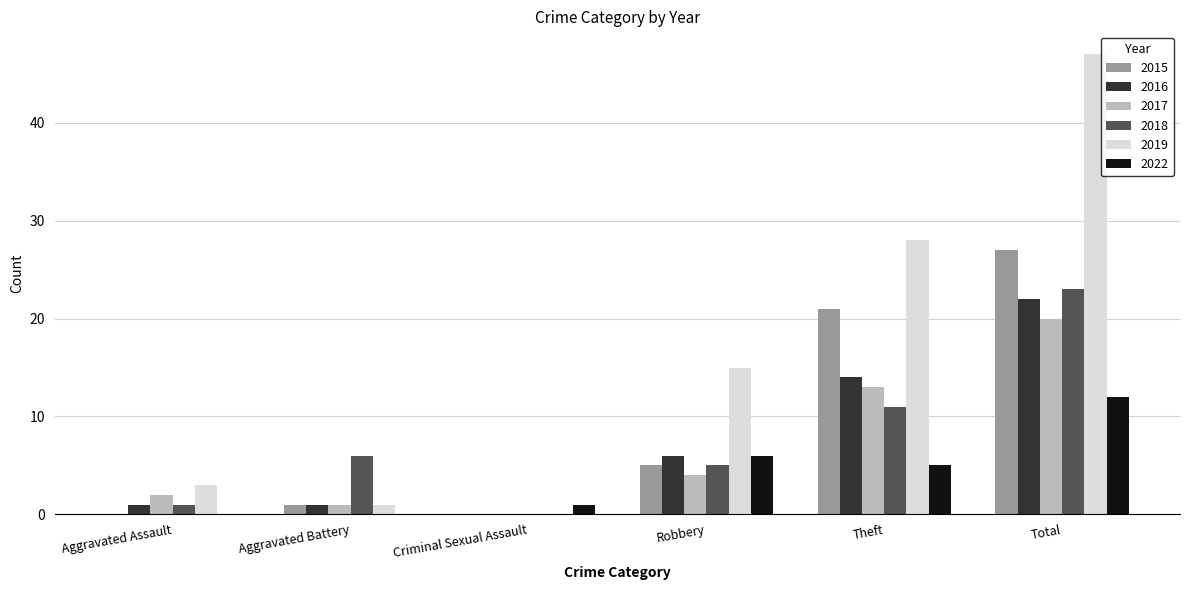

What is the total value across all series at Aggravated Assault?

7